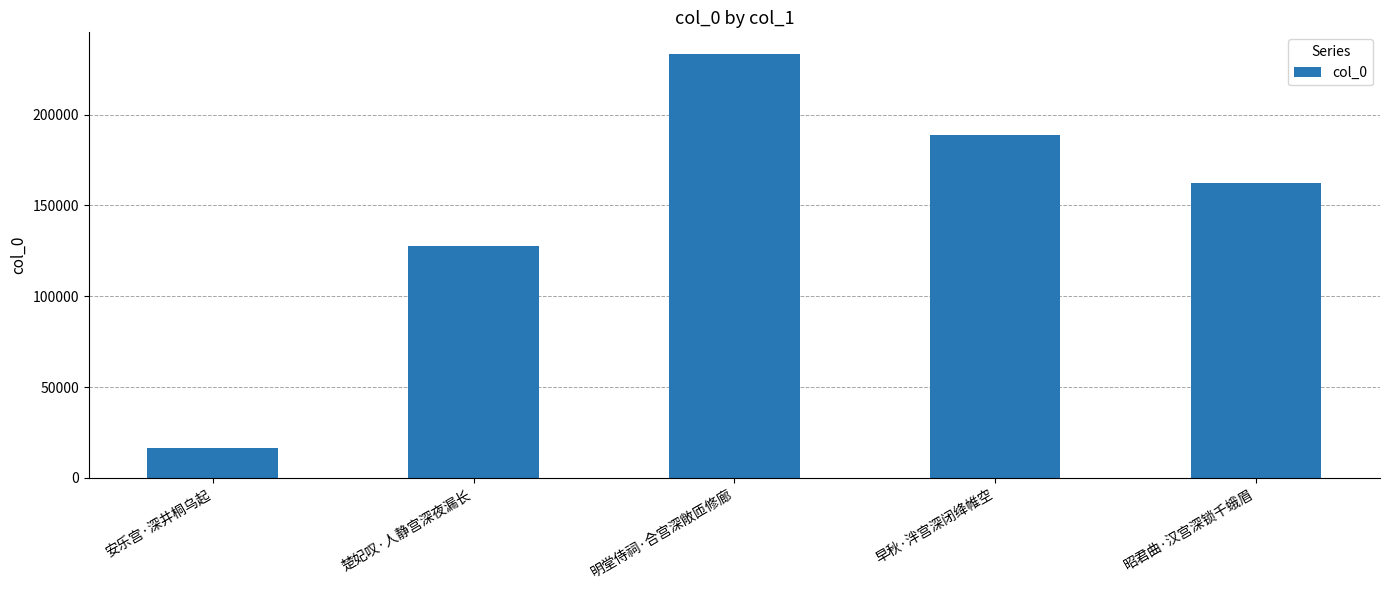

At which label does the data first exceed 162367?

明堂侍祠·合宫深敞匝修廊